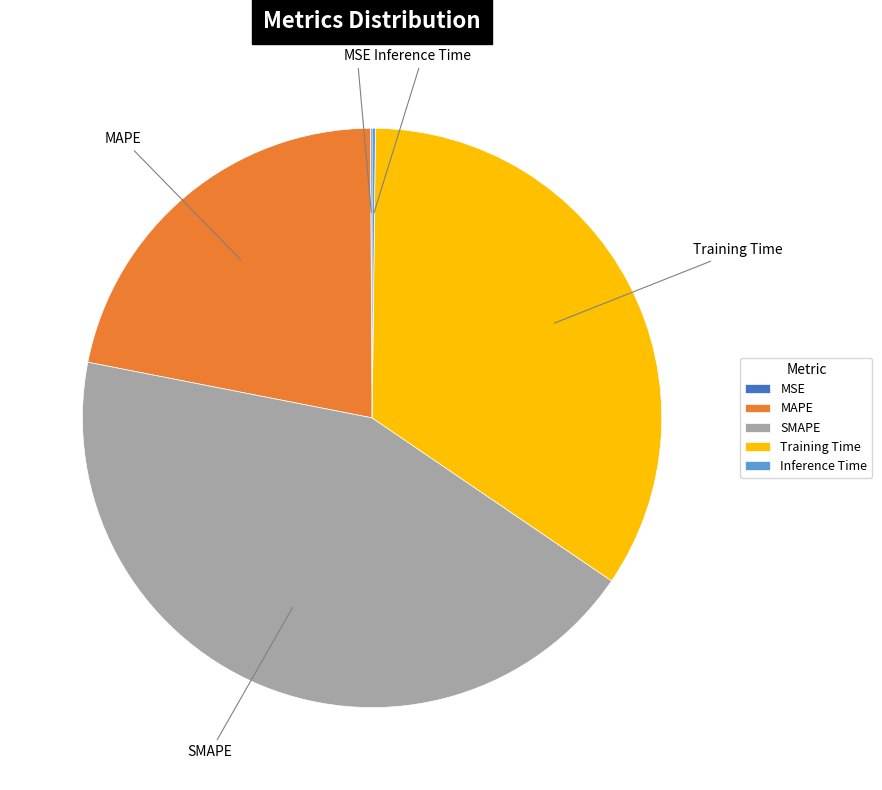

Which slice is the largest?

SMAPE